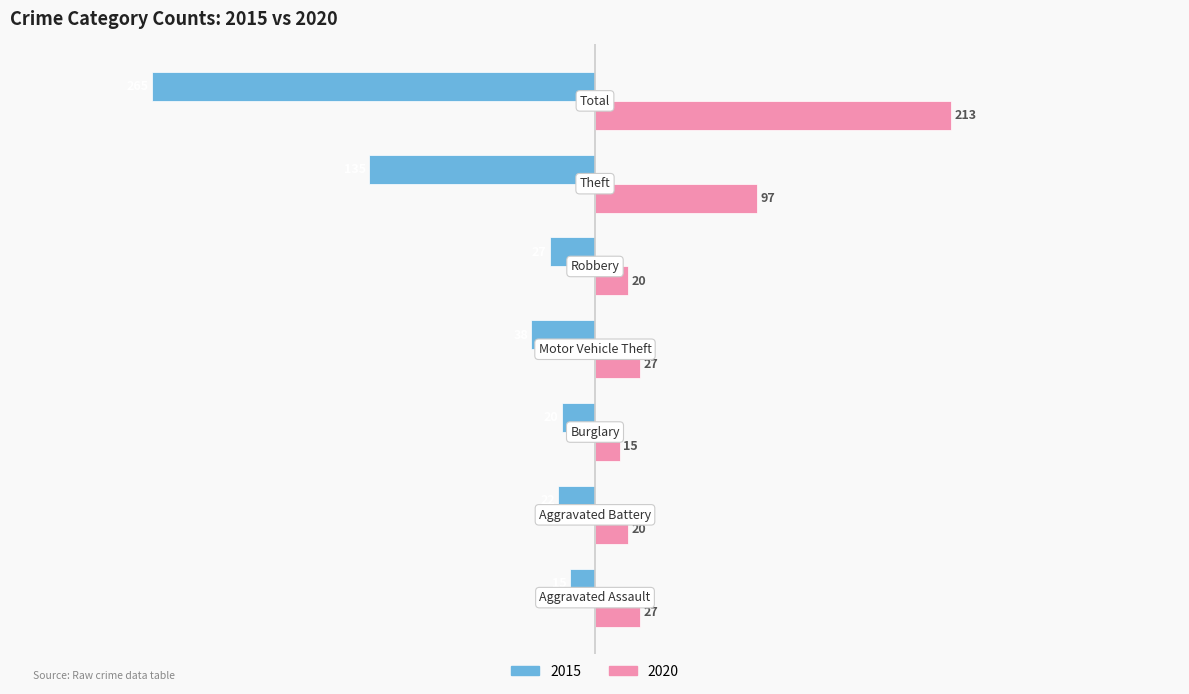

What is the greatest value displayed?

213